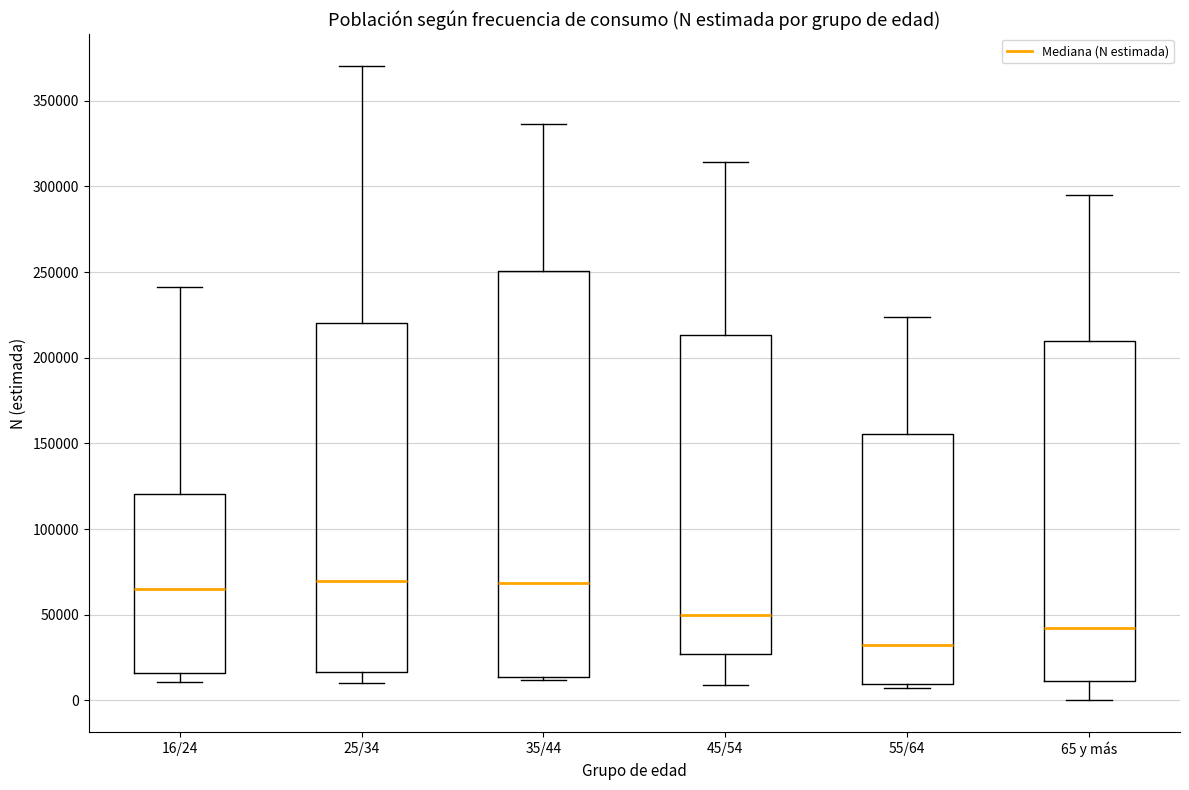

Comparing the boxes themselves (not the whiskers), which one is the tallest?

35/44